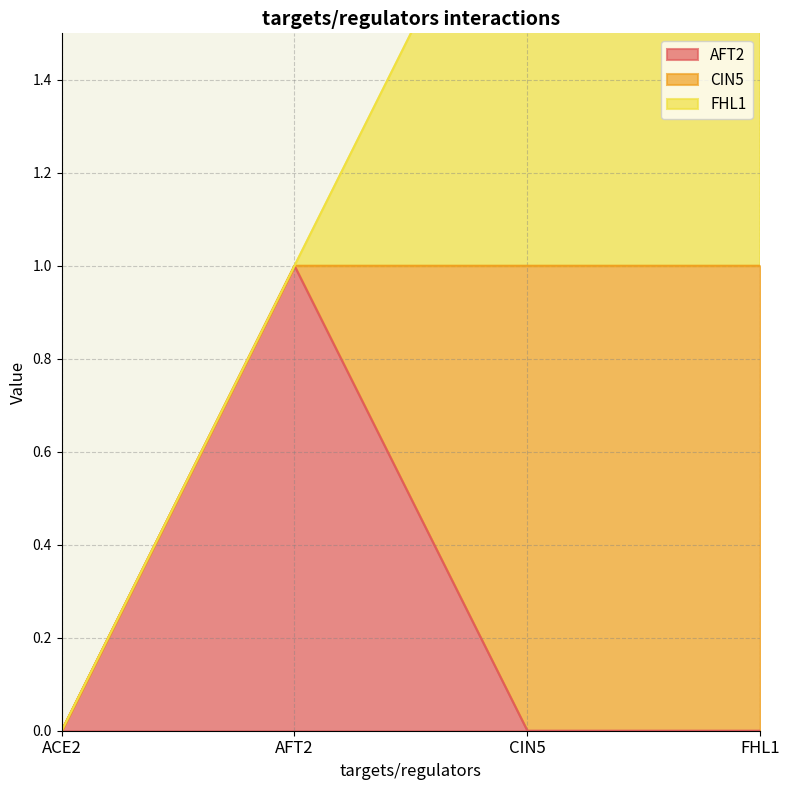

True or false: AFT2 has more than 0 points higher than both neighbors.

True